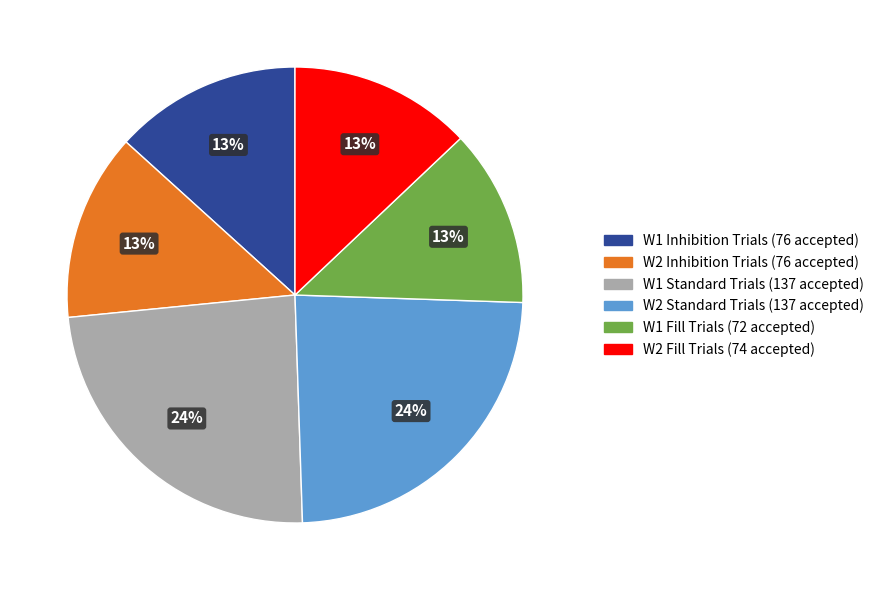

To the nearest percent, what is the average slice percentage?

17%